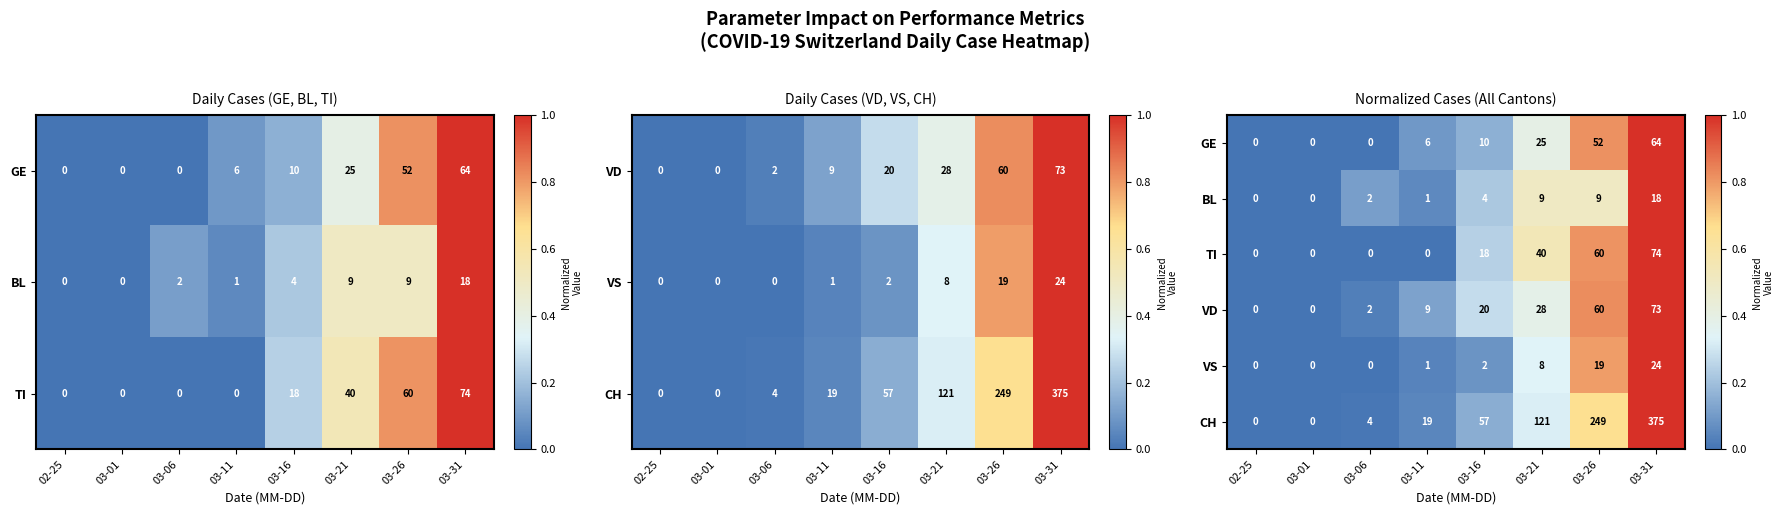

The value of CH at 03-01 is -0.4. True or false?

False